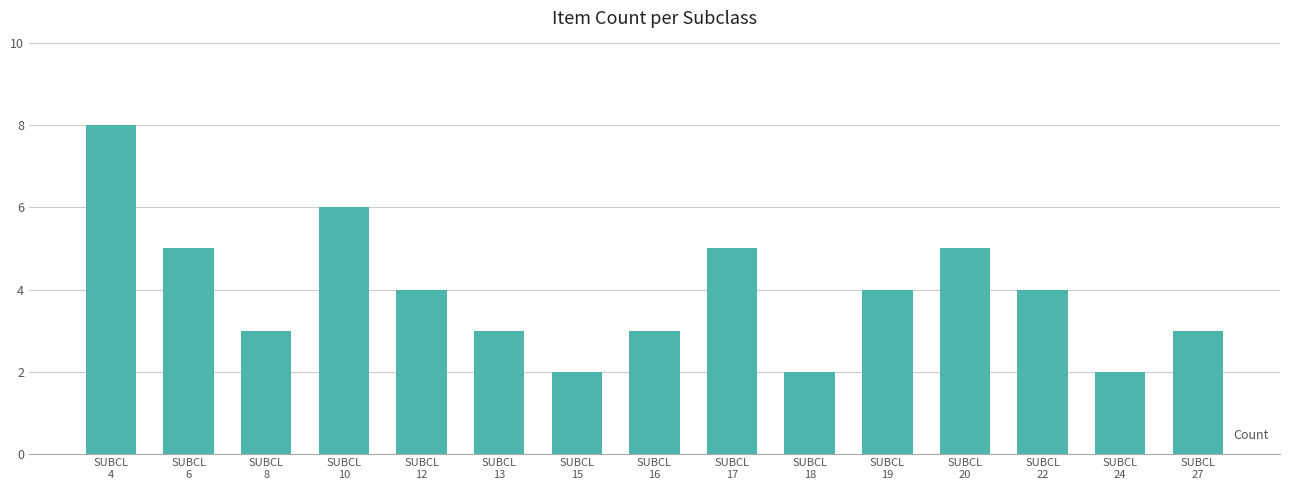

What is the value of the 15th bar from the left?

3